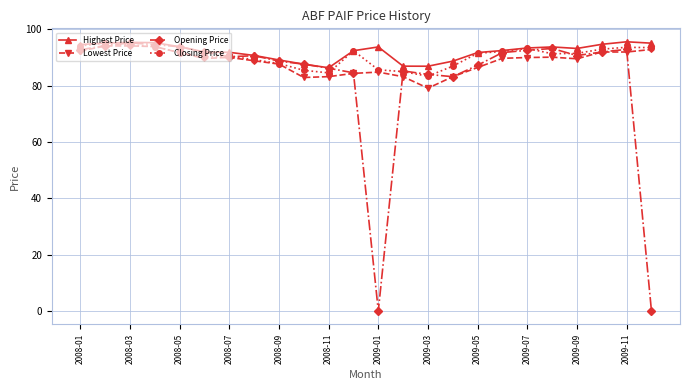

What is the maximum value shown in the chart?

95.6